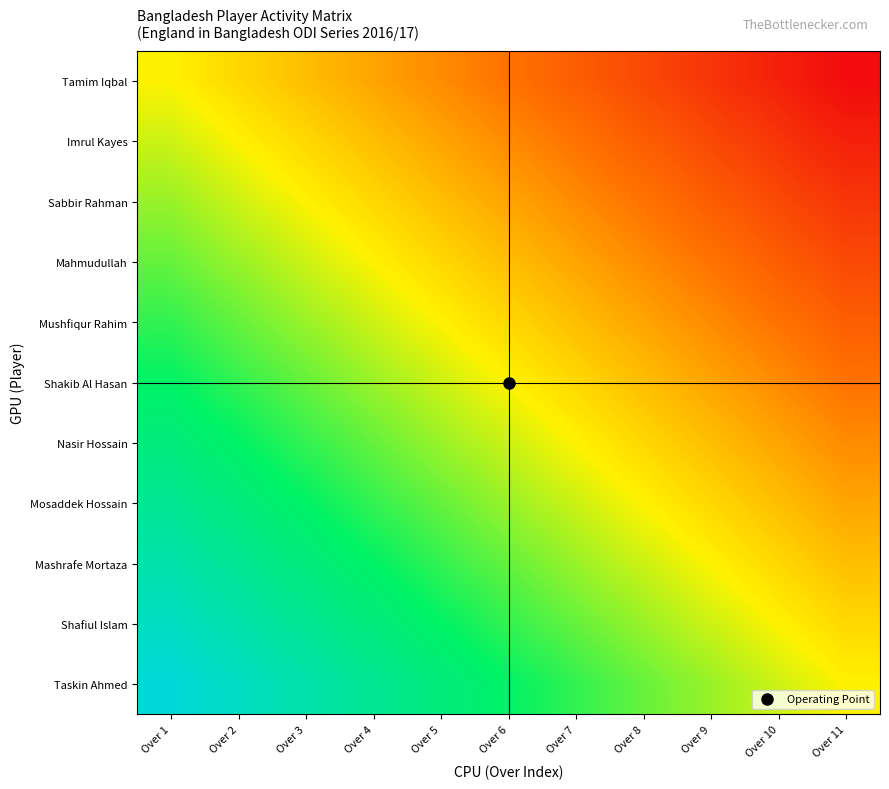

How many distinct data groups are displayed?

11